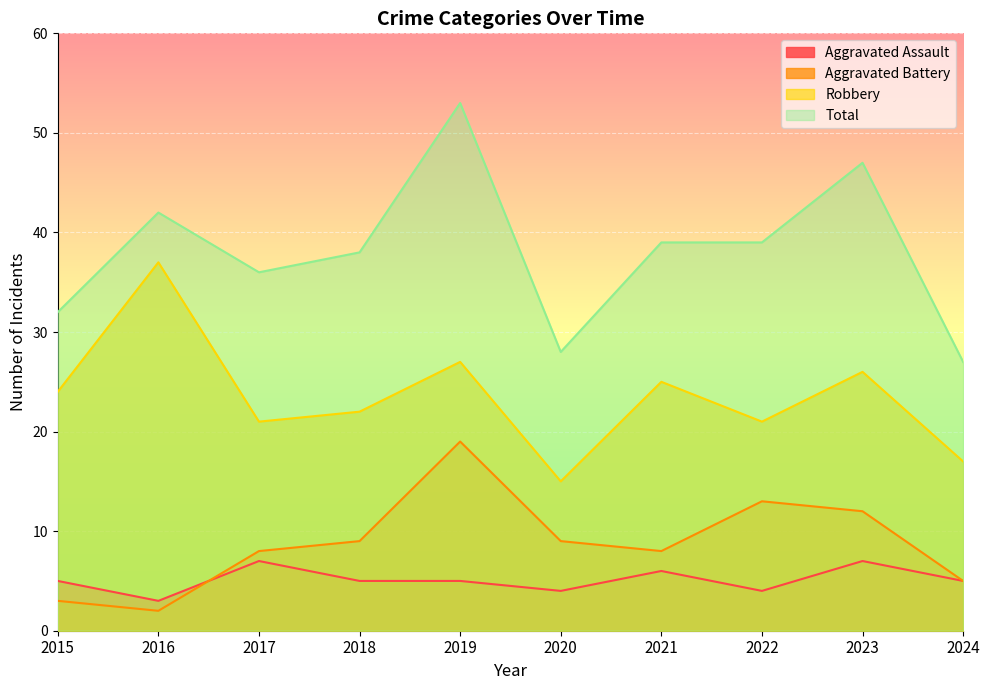

Where is the first local maximum for Aggravated Battery?

2019